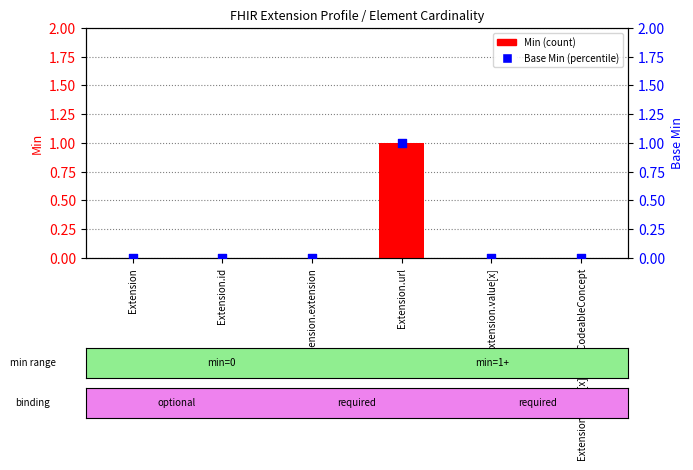

Which series has the widest spread of Y values?

Min